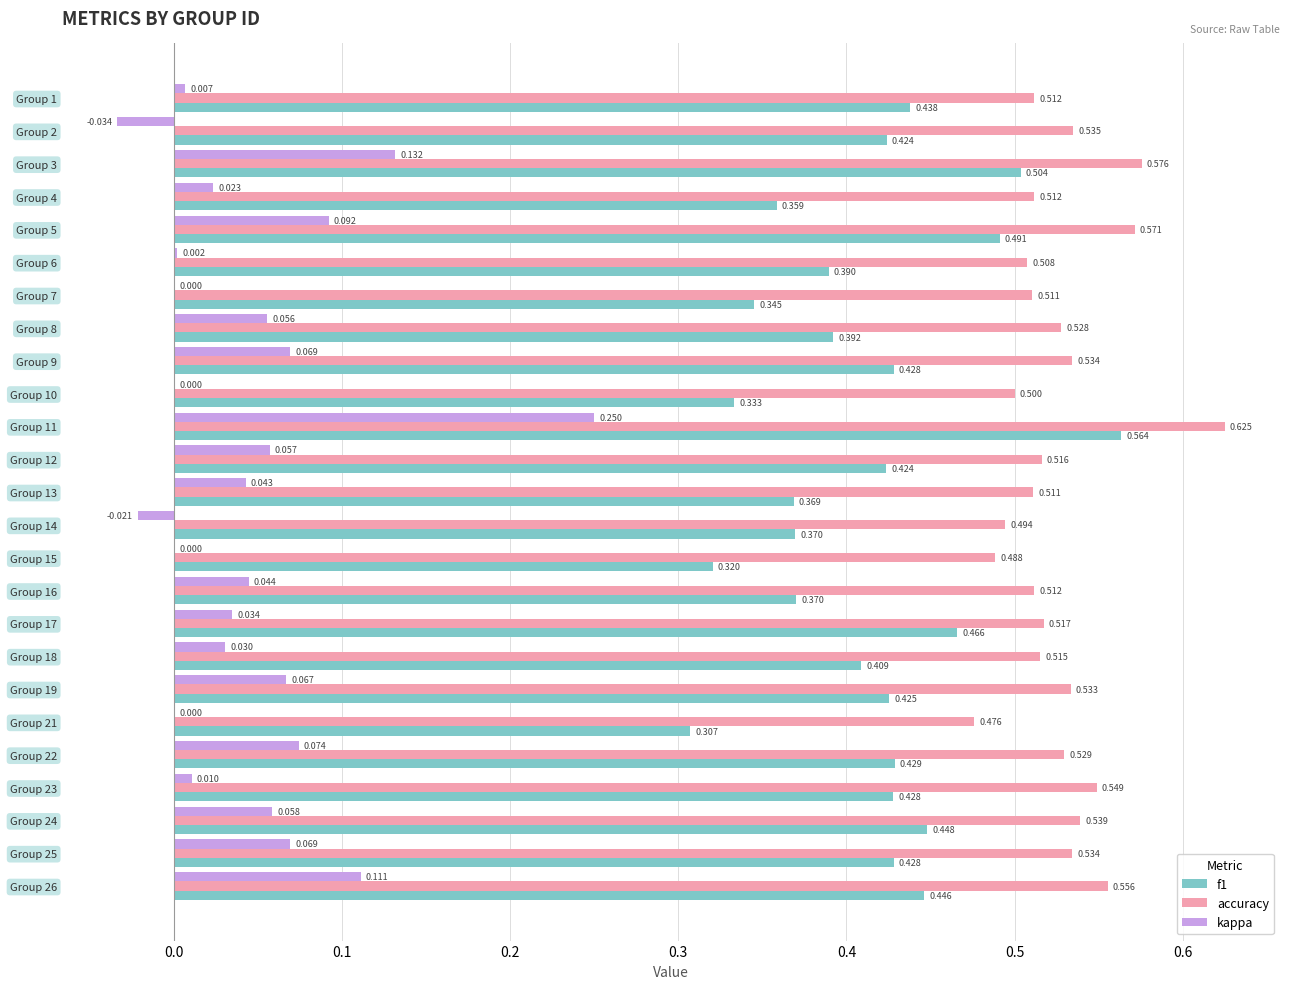

Which series has the largest total across all categories?

accuracy